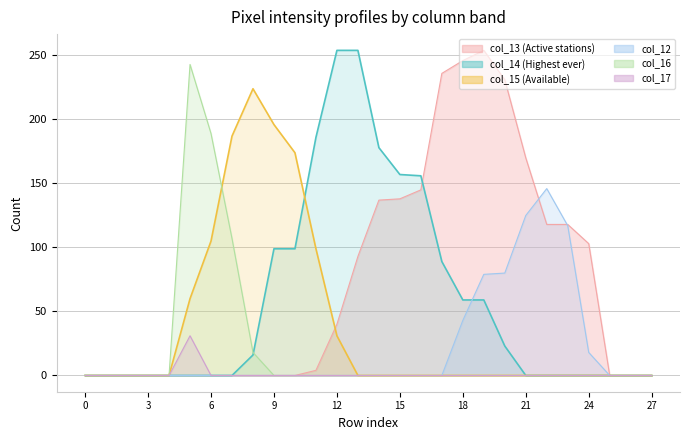

Reading left to right, list all the values displayed in this chart.

col_13: 0=0	1=0	2=0	3=0	4=0	5=0	6=0	7=0	8=0	9=0	10=0	11=4	12=40	13=93	14=137	15=138	16=145	17=236	18=246	19=254	20=231	21=170	22=118	23=118	24=103	25=0	26=0	27=0
col_14: 0=0	1=0	2=0	3=0	4=0	5=0	6=0	7=0	8=16	9=99	10=99	11=186	12=254	13=254	14=178	15=157	16=156	17=89	18=59	19=59	20=23	21=0	22=0	23=0	24=0	25=0	26=0	27=0
col_15: 0=0	1=0	2=0	3=0	4=0	5=60	6=105	7=187	8=224	9=196	10=174	11=99	12=31	13=0	14=0	15=0	16=0	17=0	18=0	19=0	20=0	21=0	22=0	23=0	24=0	25=0	26=0	27=0
col_12: 0=0	1=0	2=0	3=0	4=0	5=0	6=0	7=0	8=0	9=0	10=0	11=0	12=0	13=0	14=0	15=0	16=0	17=0	18=43	19=79	20=80	21=125	22=146	23=117	24=18	25=0	26=0	27=0
col_16: 0=0	1=0	2=0	3=0	4=0	5=243	6=189	7=107	8=18	9=0	10=0	11=0	12=0	13=0	14=0	15=0	16=0	17=0	18=0	19=0	20=0	21=0	22=0	23=0	24=0	25=0	26=0	27=0
col_17: 0=0	1=0	2=0	3=0	4=0	5=31	6=0	7=0	8=0	9=0	10=0	11=0	12=0	13=0	14=0	15=0	16=0	17=0	18=0	19=0	20=0	21=0	22=0	23=0	24=0	25=0	26=0	27=0